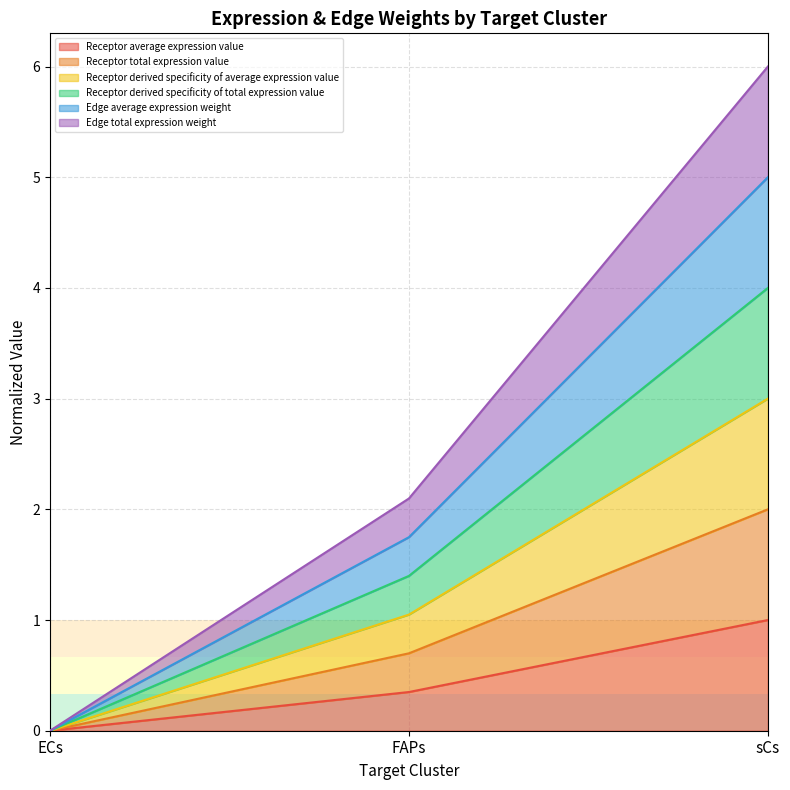

The Receptor average expression value series shows 0.0 at ECs. True or false?

True